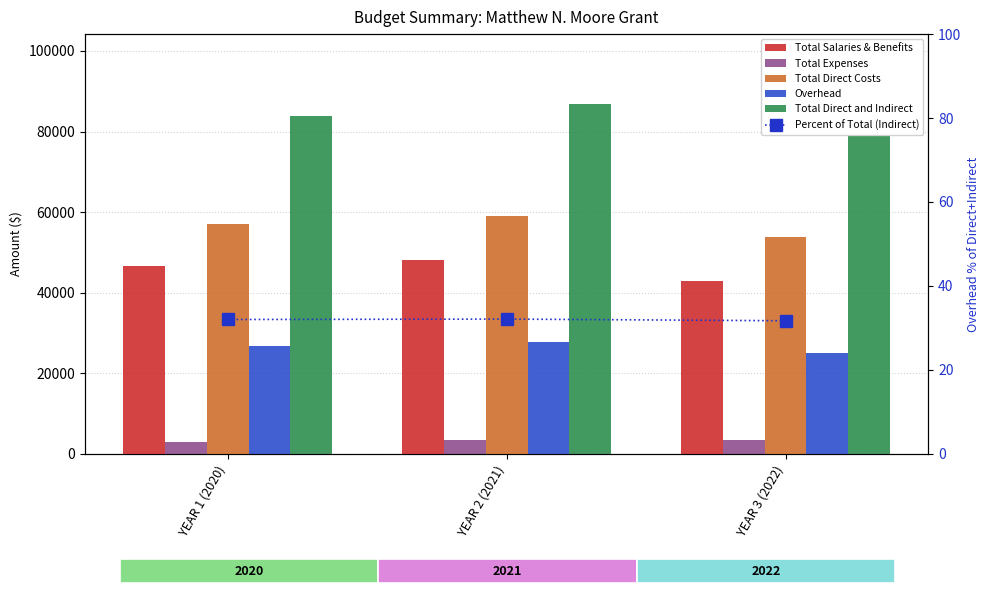

The value of Total Salaries & Benefits at YEAR 2 (2021) is 30618.3. True or false?

False